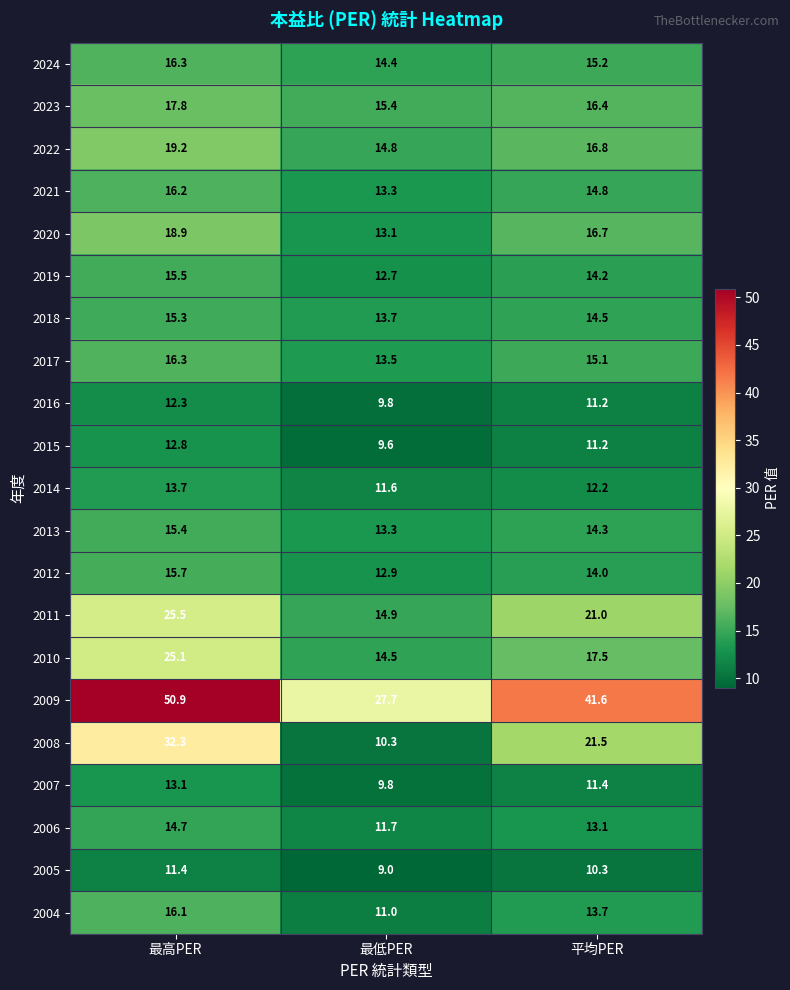

What is the sum of all 2009 values?

120.2